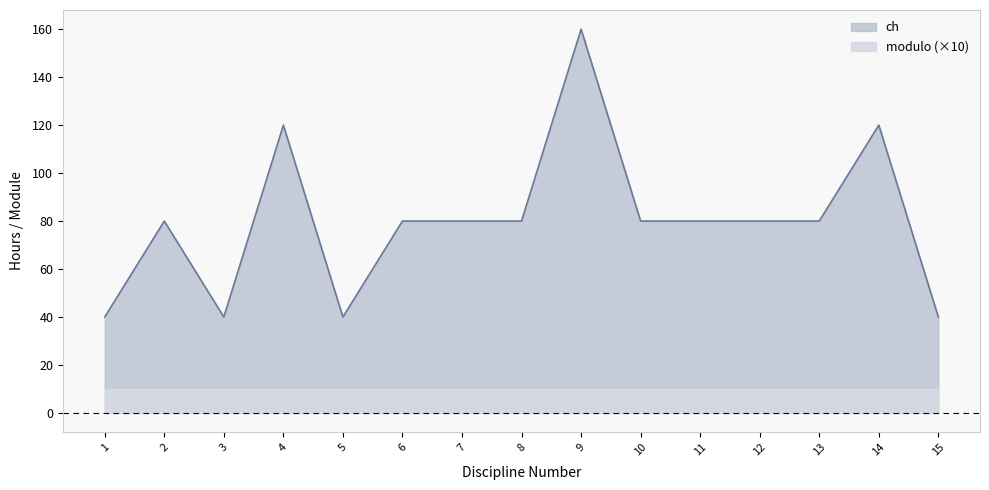

Which has a higher value, 10 or 12?

10